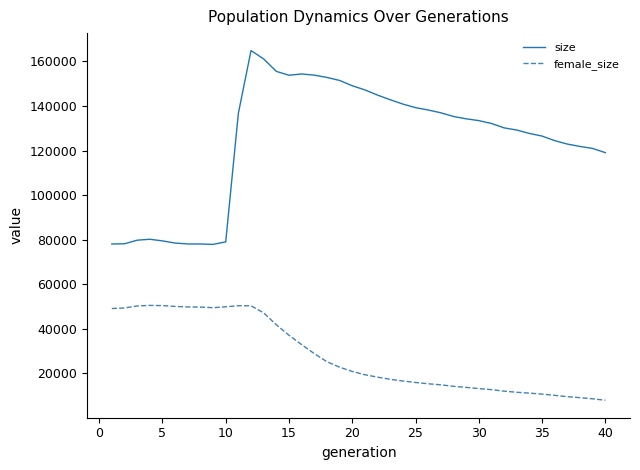

What are all the series names shown in the legend?

size, female_size